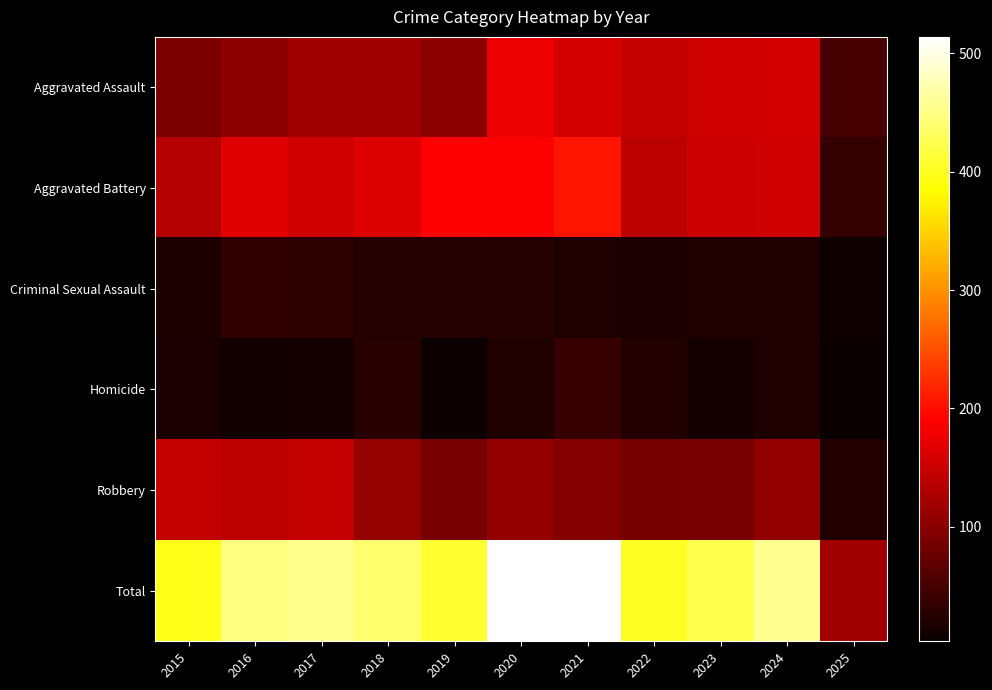

Which series has the widest spread of values?

Total